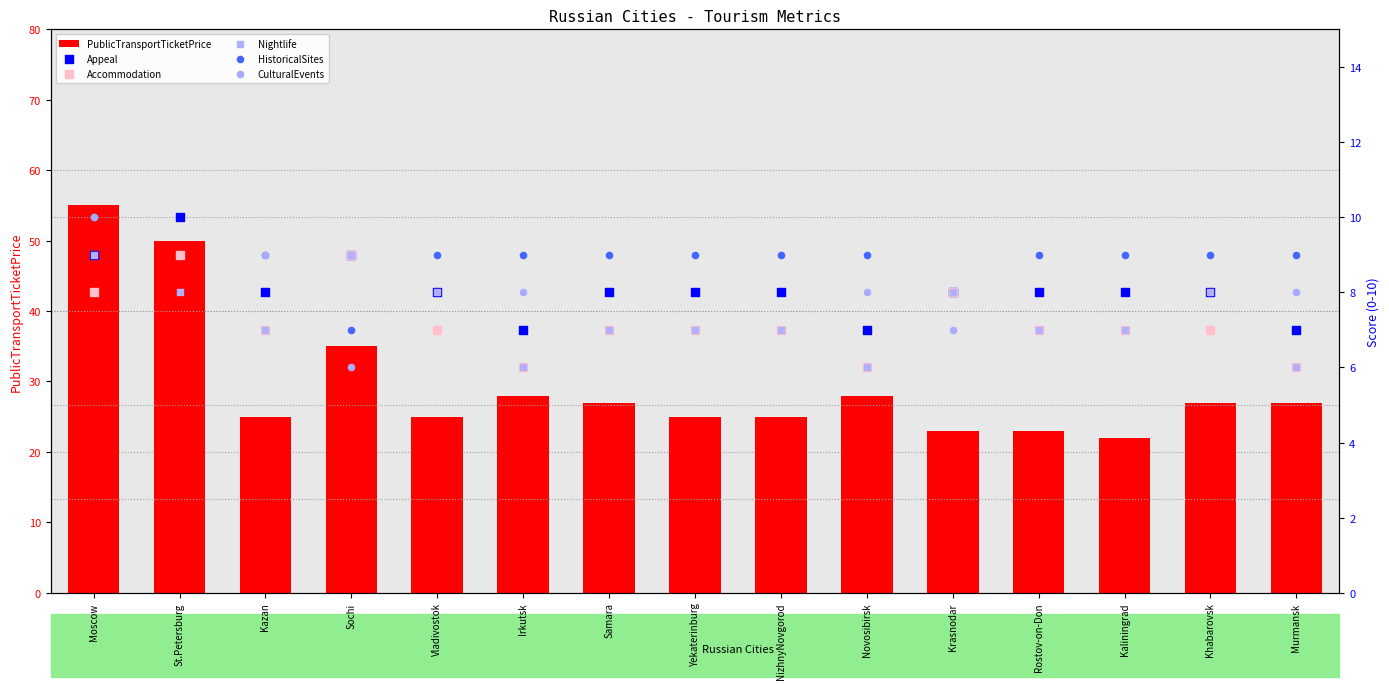

At how many categories does at least one series exceed 23?

12